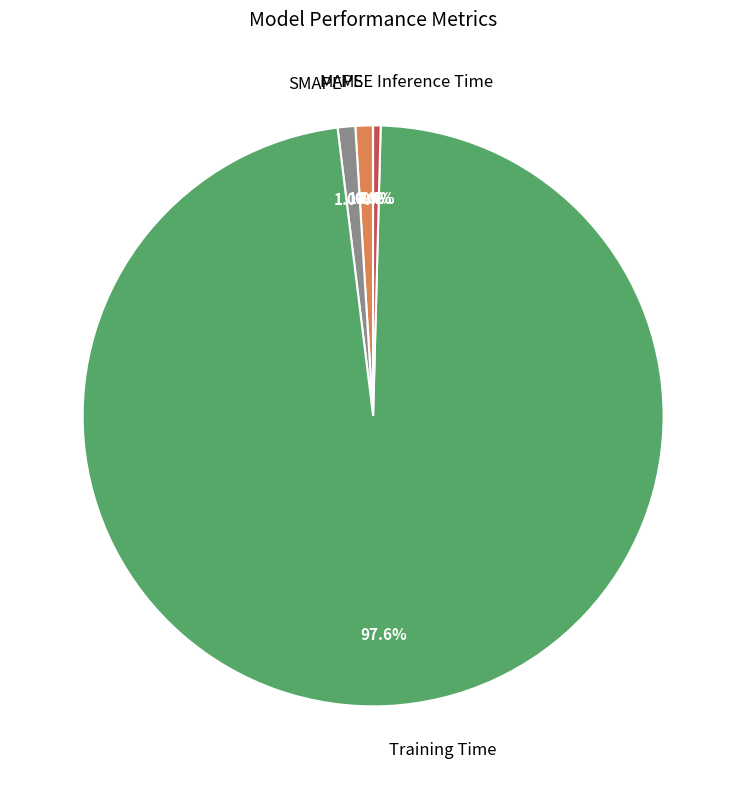

Is there any slice that represents more than half of the pie?

Yes